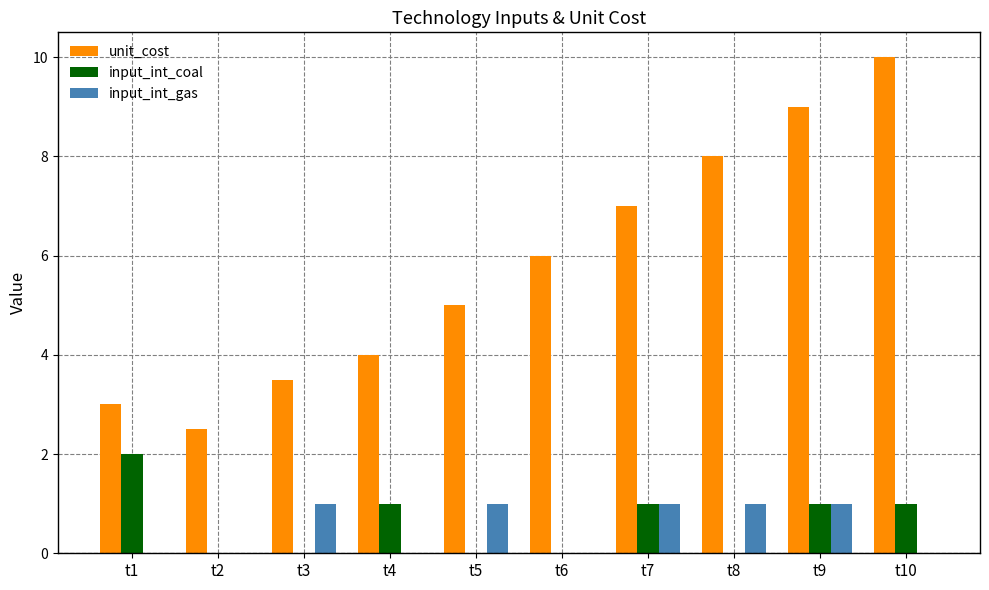

Reading right to left, list all the values displayed in this chart.

unit_cost: t10=10.0	t9=9.0	t8=8.0	t7=7.0	t6=6.0	t5=5.0	t4=4.0	t3=3.5	t2=2.5	t1=3.0
input_int_coal: t10=1.0	t9=1.0	t8=0.0	t7=1.0	t6=0.0	t5=0.0	t4=1.0	t3=0.0	t2=0.0	t1=2.0
input_int_gas: t10=0.0	t9=1.0	t8=1.0	t7=1.0	t6=0.0	t5=1.0	t4=0.0	t3=1.0	t2=0.0	t1=0.0